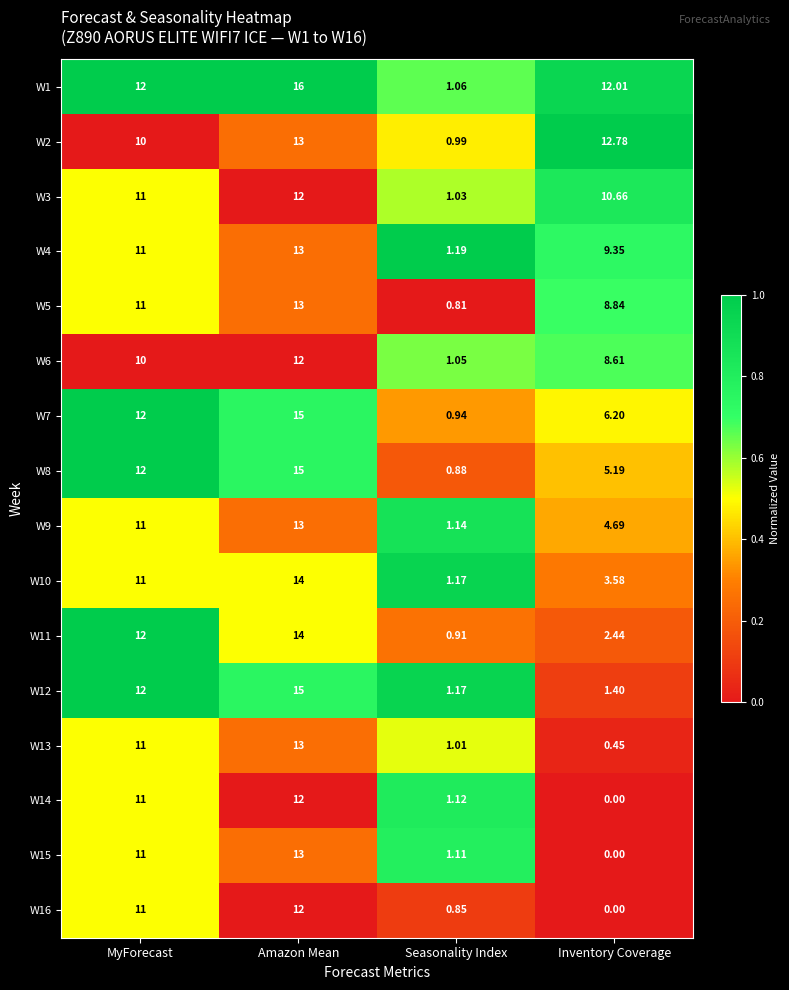

How many positive values does the W14 series have?

3